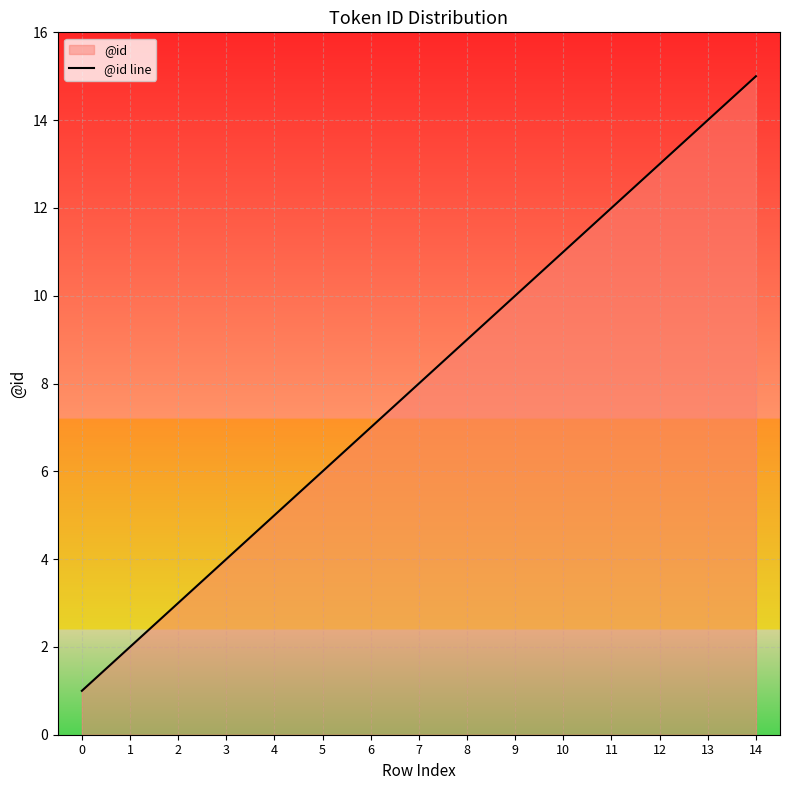

What is the average value?

8